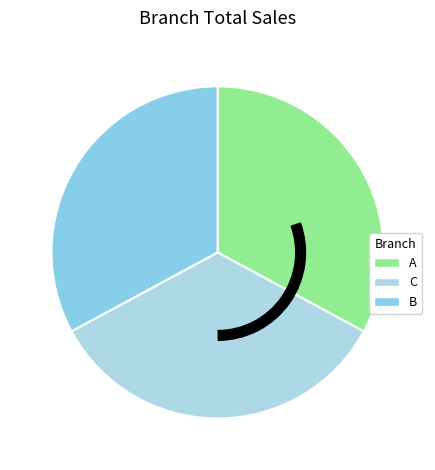

What is the largest slice in the pie chart?

C